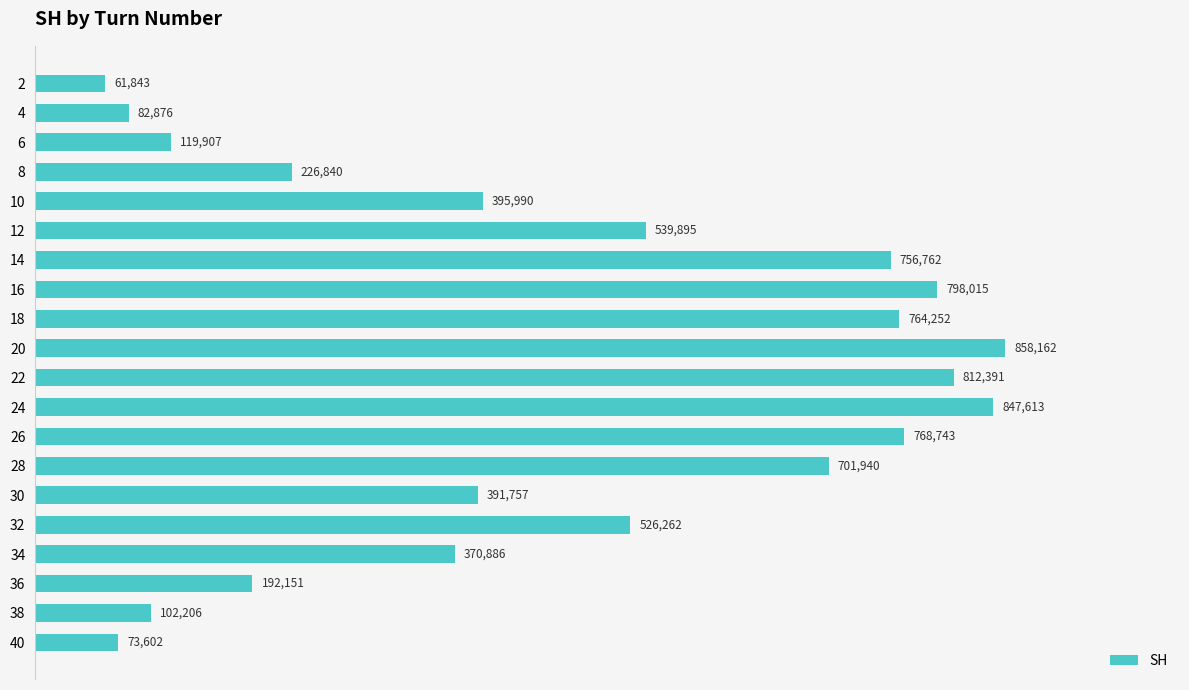

List the labels in order of value, smallest first.

2, 40, 4, 38, 6, 36, 8, 34, 30, 10, 32, 12, 28, 14, 18, 26, 16, 22, 24, 20